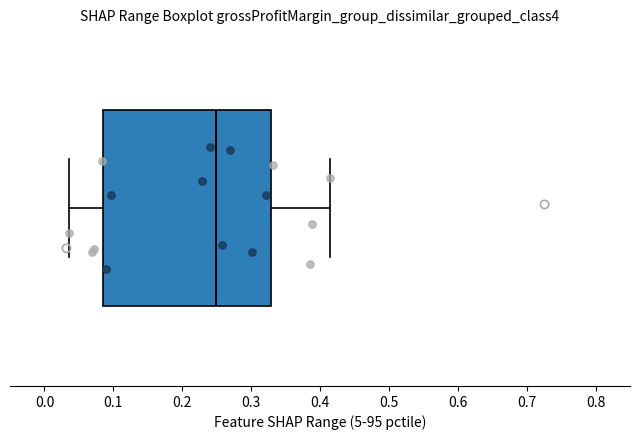

Read this box plot against the x-axis: the position of the median line, the range covered by the box, and the ends of both whiskers. The values are not printed on the chart, so give them approximately, as read against the axis.

median 0.25, box 0.09 to 0.33, whiskers 0.04 to 0.42